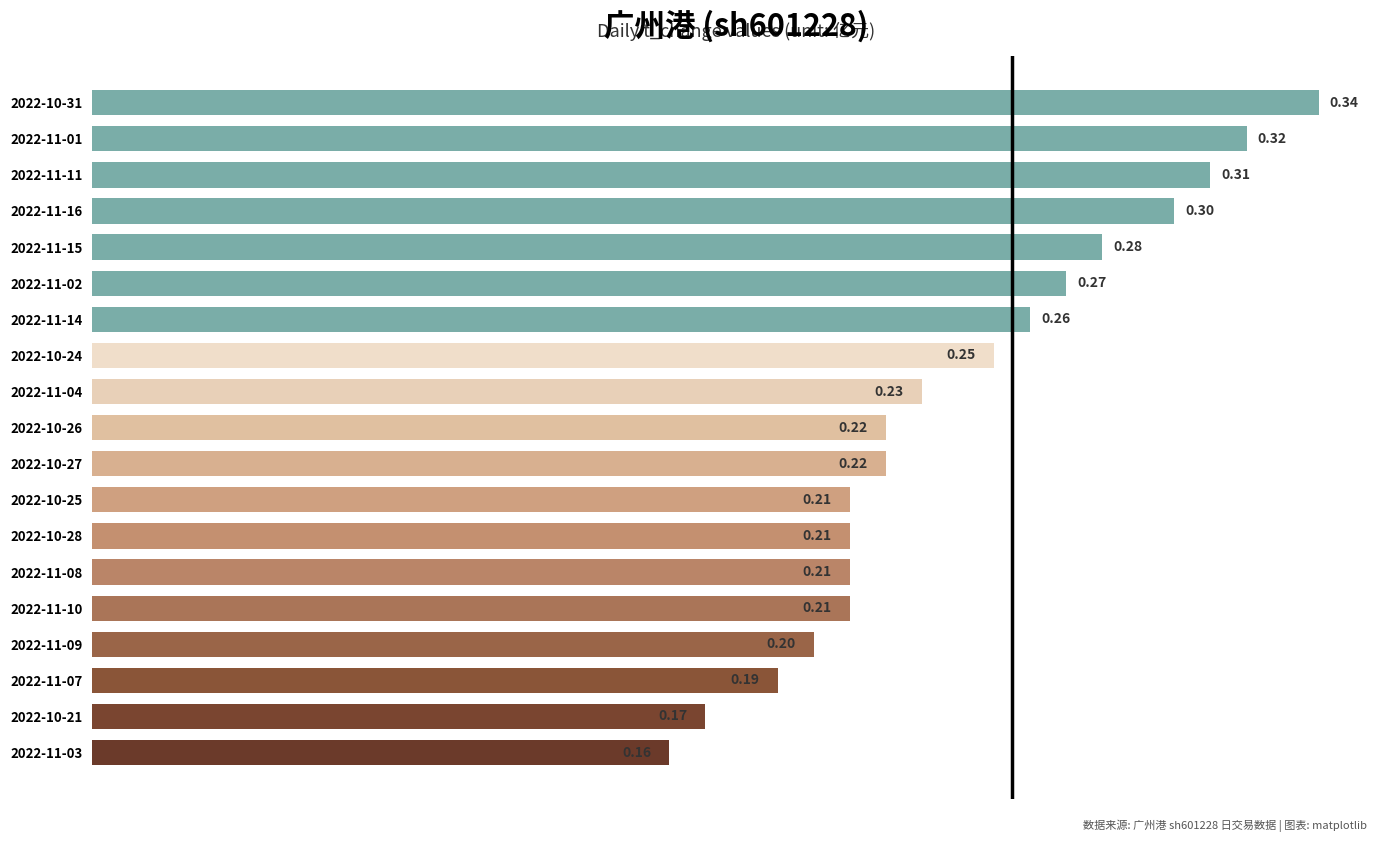

Does the chart contain any negative values?

No